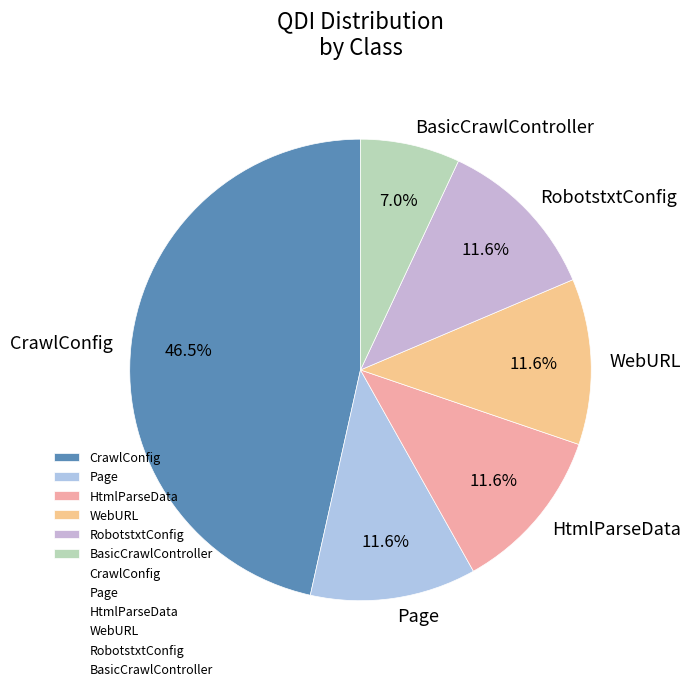

What is the smallest slice in the pie chart?

BasicCrawlController